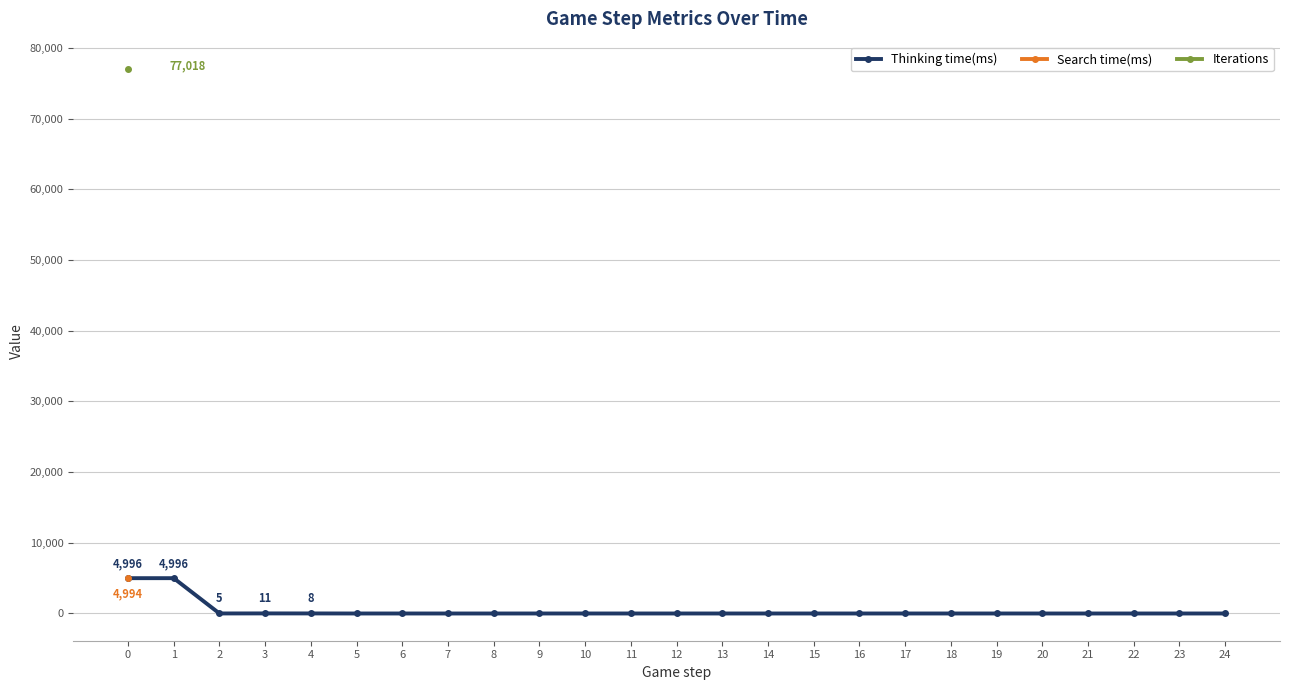

How many series are shown in this chart?

3